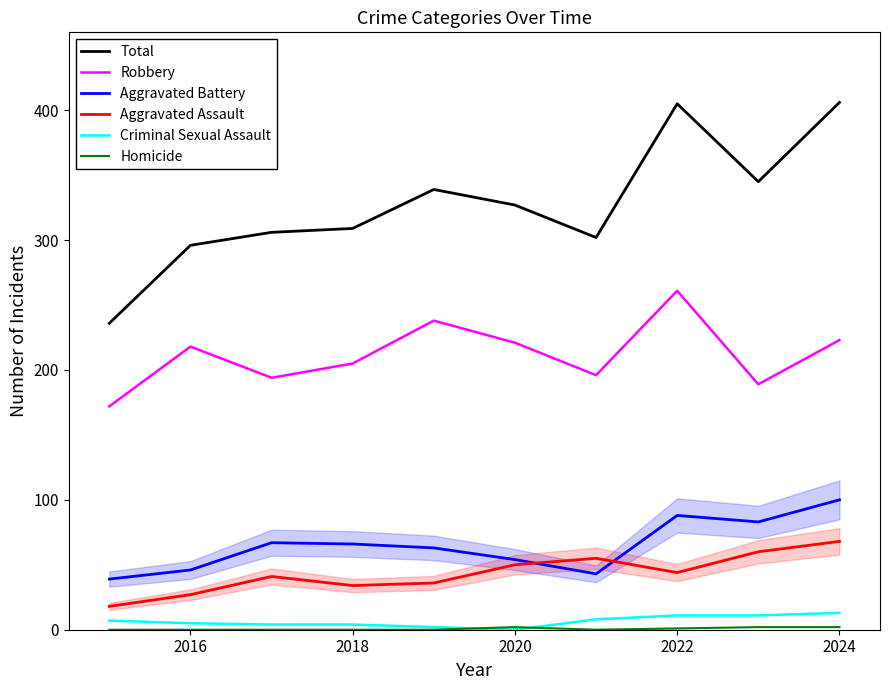

True or false: Criminal Sexual Assault and Aggravated Battery cross at least once.

False